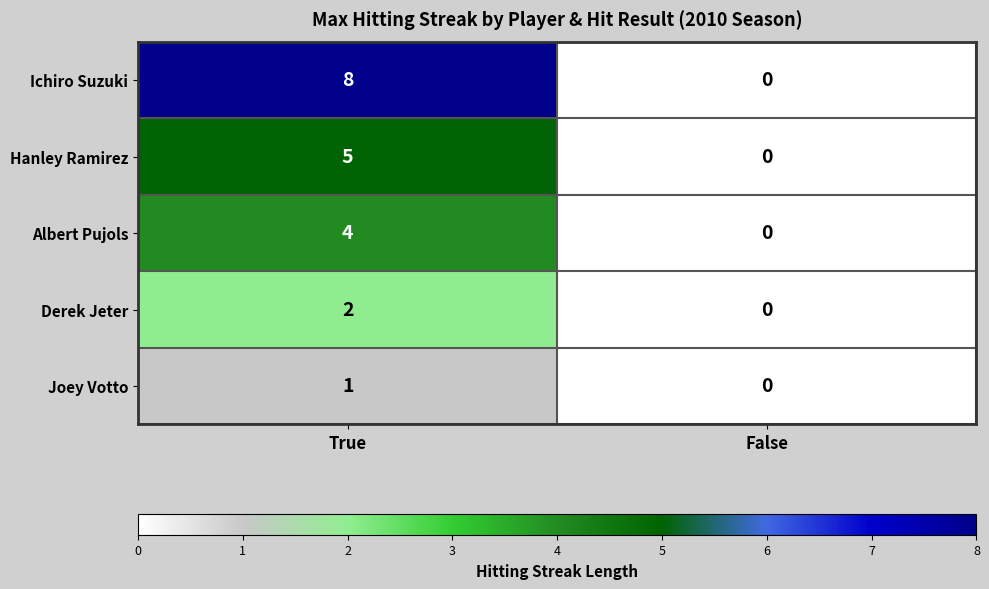

Is it true that Albert Pujols equals 4 at True?

True